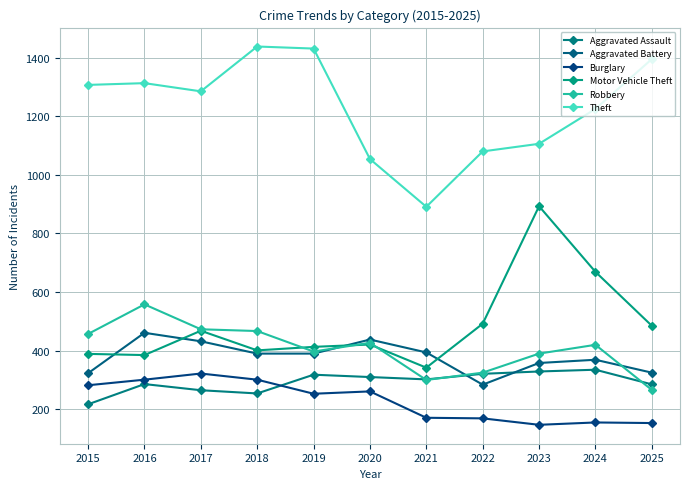

How many lines are shown in the chart?

6